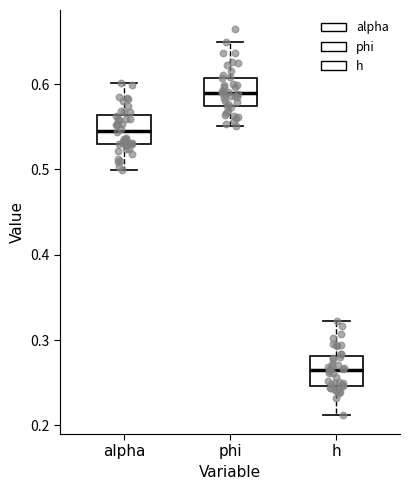

Reading left to right, read every box against the y-axis: the position of its median line, the range the box covers, and the ends of its whiskers. The values are not printed on the chart, so give them approximately, as read against the axis.

alpha: median 0.55, box 0.53 to 0.56, whiskers 0.50 to 0.60
phi: median 0.59, box 0.57 to 0.61, whiskers 0.55 to 0.65
h: median 0.26, box 0.25 to 0.28, whiskers 0.21 to 0.32